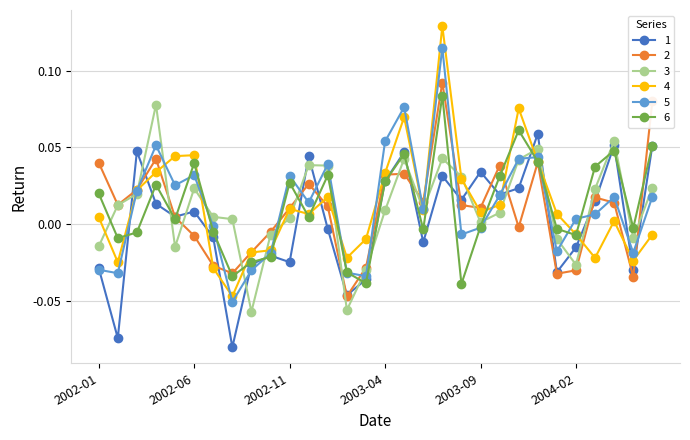

True or false: 3 and 1 cross at least once.

True